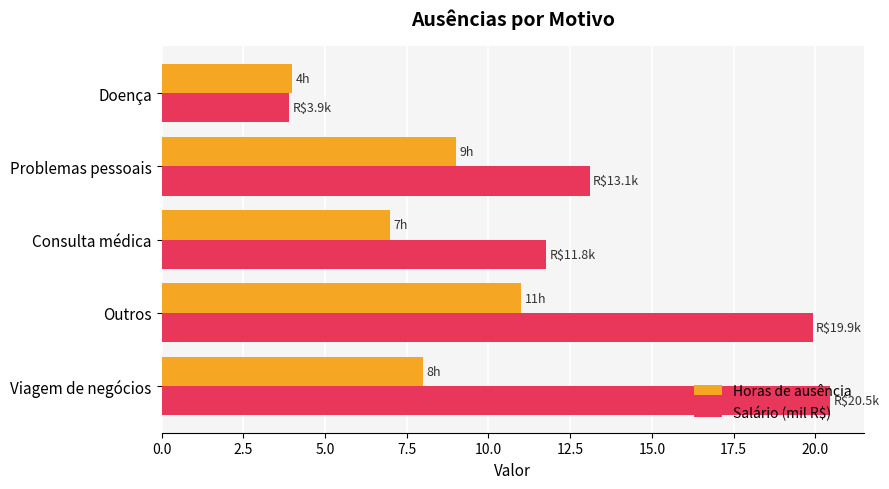

What is the difference between the maximum and minimum values in the Salário (mil R$) series?

16.6